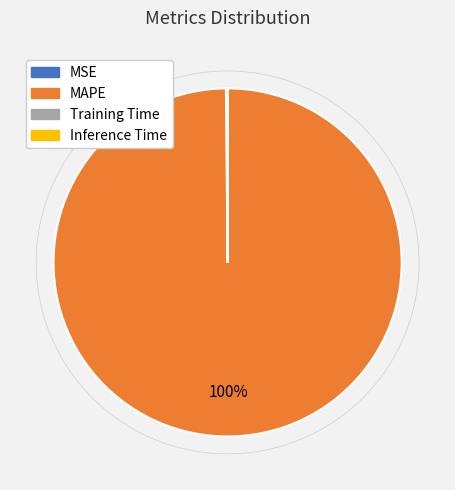

Count the number of slices in the pie.

4